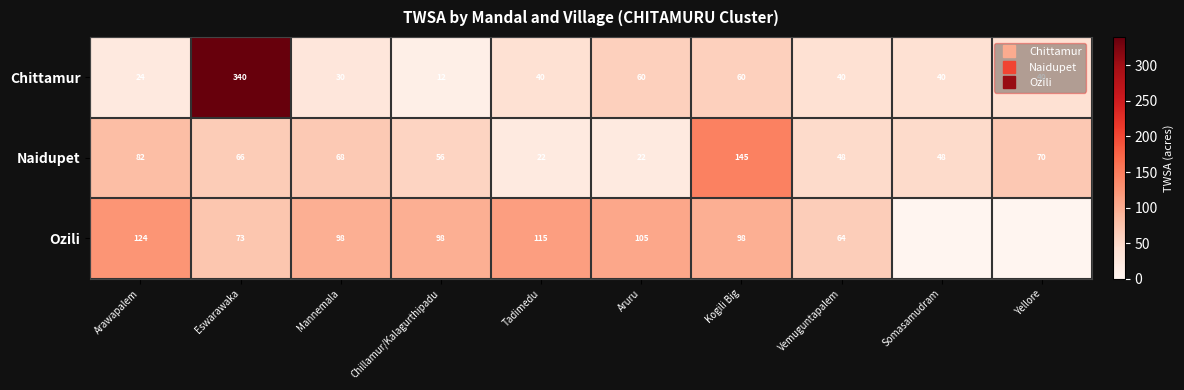

Which series has the largest range (max minus min)?

Chittamur